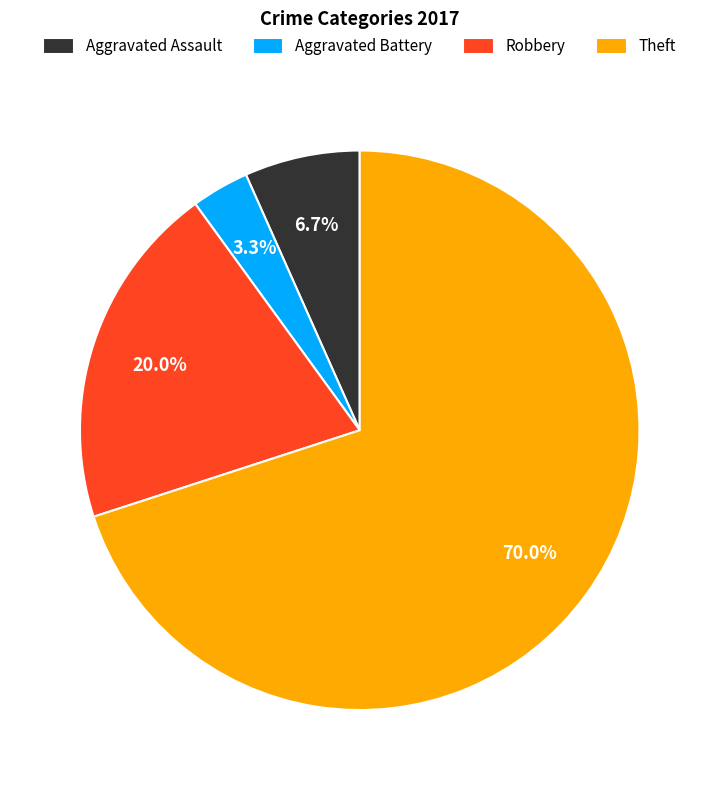

Is Theft the majority of the pie?

Yes